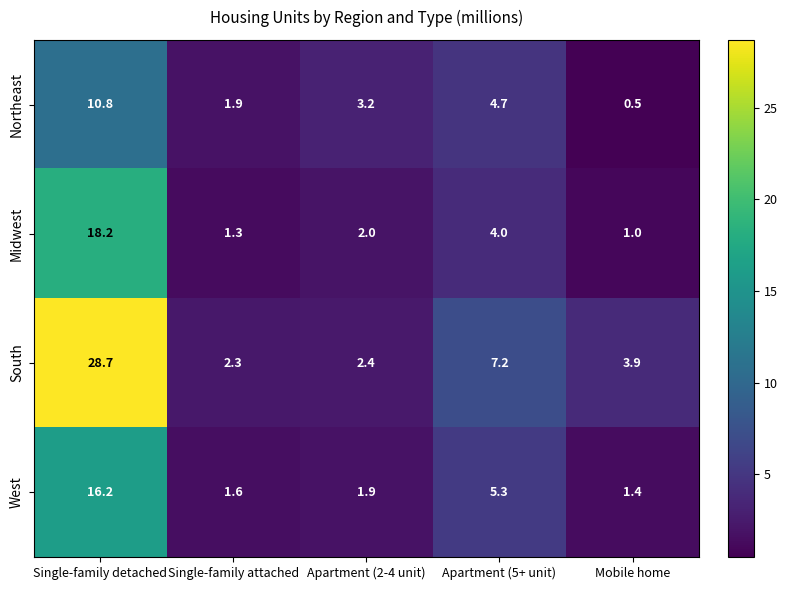

At which label does South reach its peak?

Single-family detached